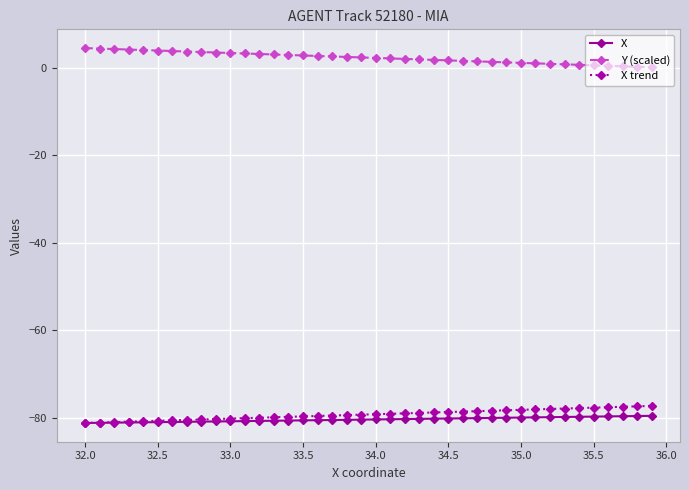

What is the maximum value for Y (scaled)?

4.5